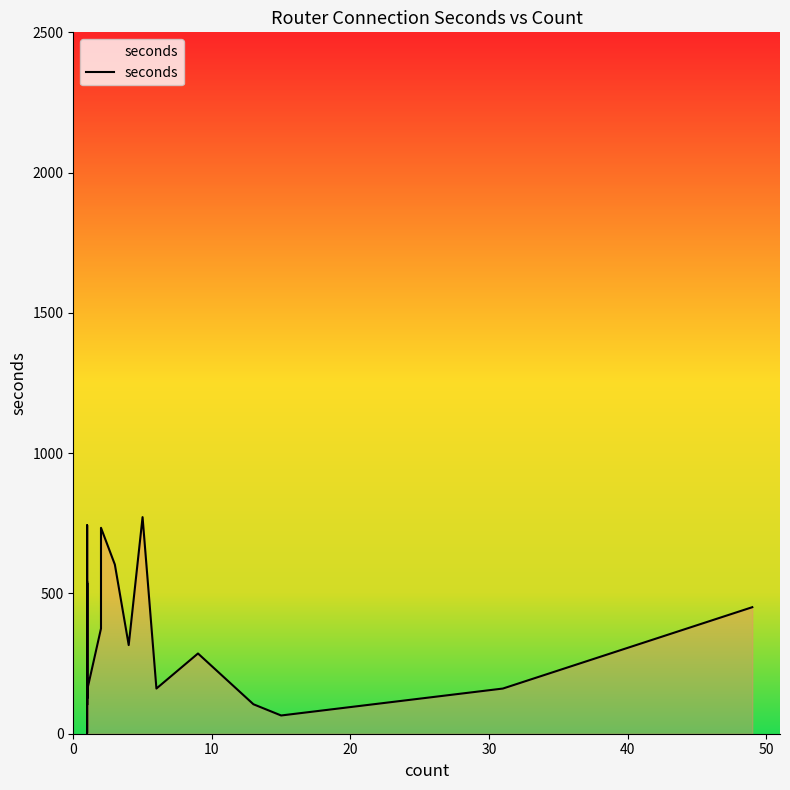

True or false: the data has more than 1 interior local peaks.

True